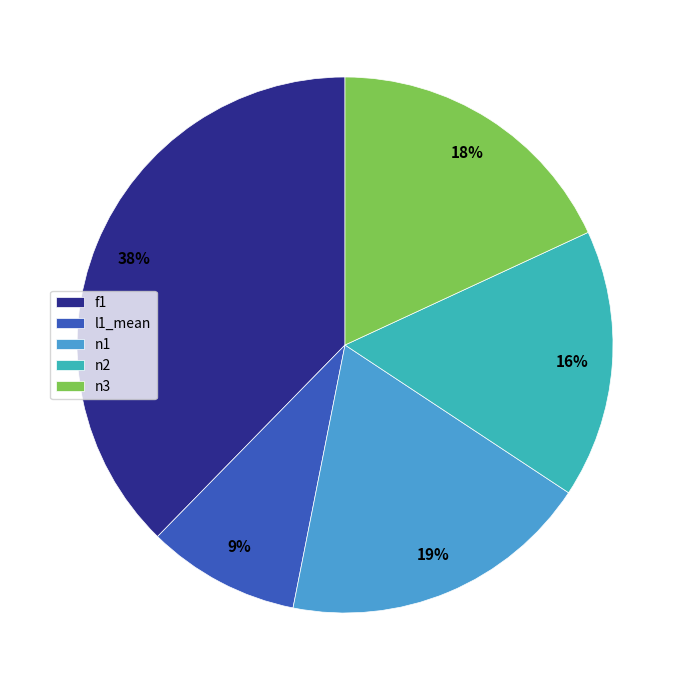

Does any single category account for the majority?

No